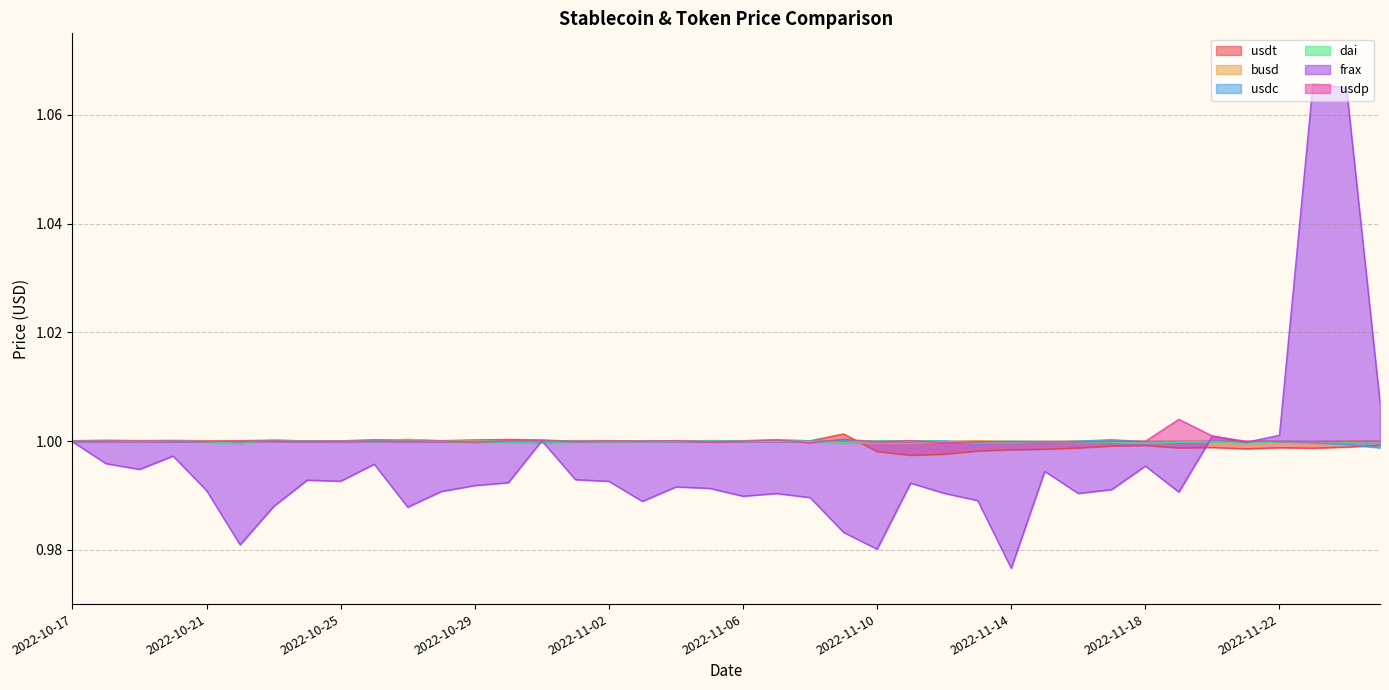

How many lines are shown in the chart?

6